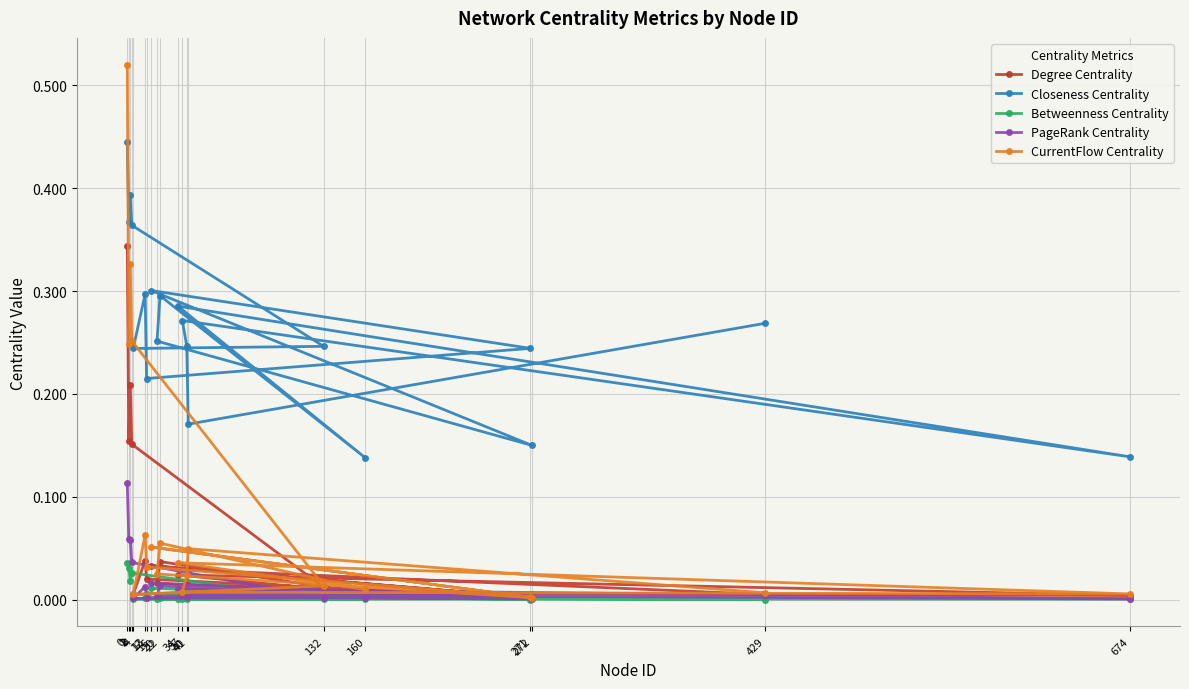

Rank the series at 40 from highest to lowest value.

Closeness Centrality, CurrentFlow Centrality, Degree Centrality, PageRank Centrality, Betweenness Centrality